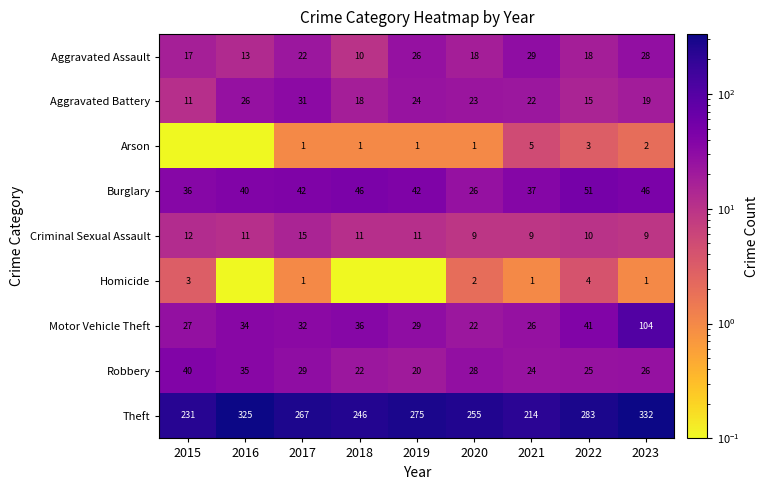

What is the maximum value for Robbery?

40.0